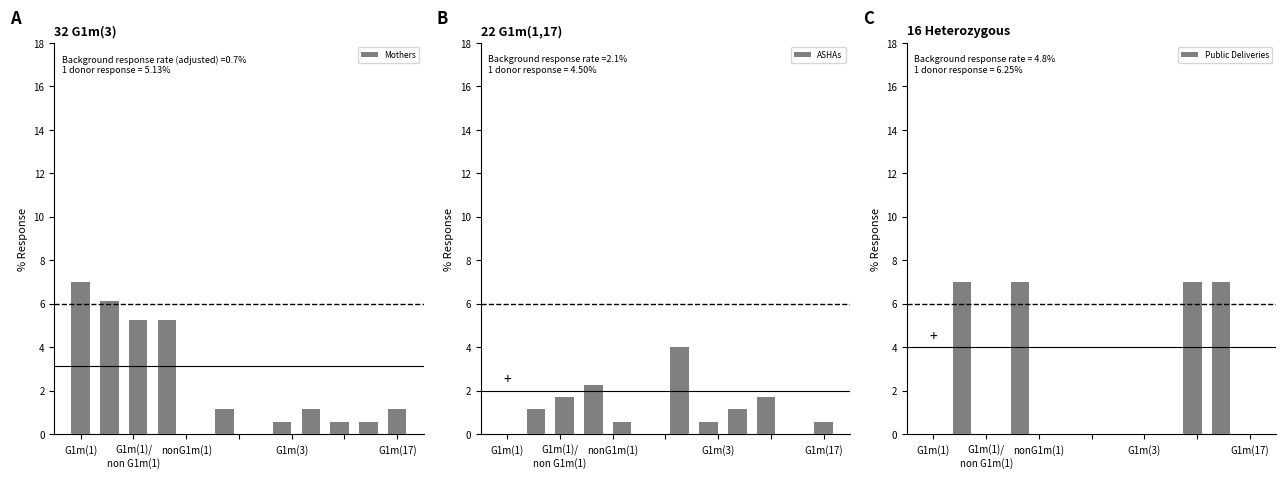

At how many categories does at least one series exceed 6?

5